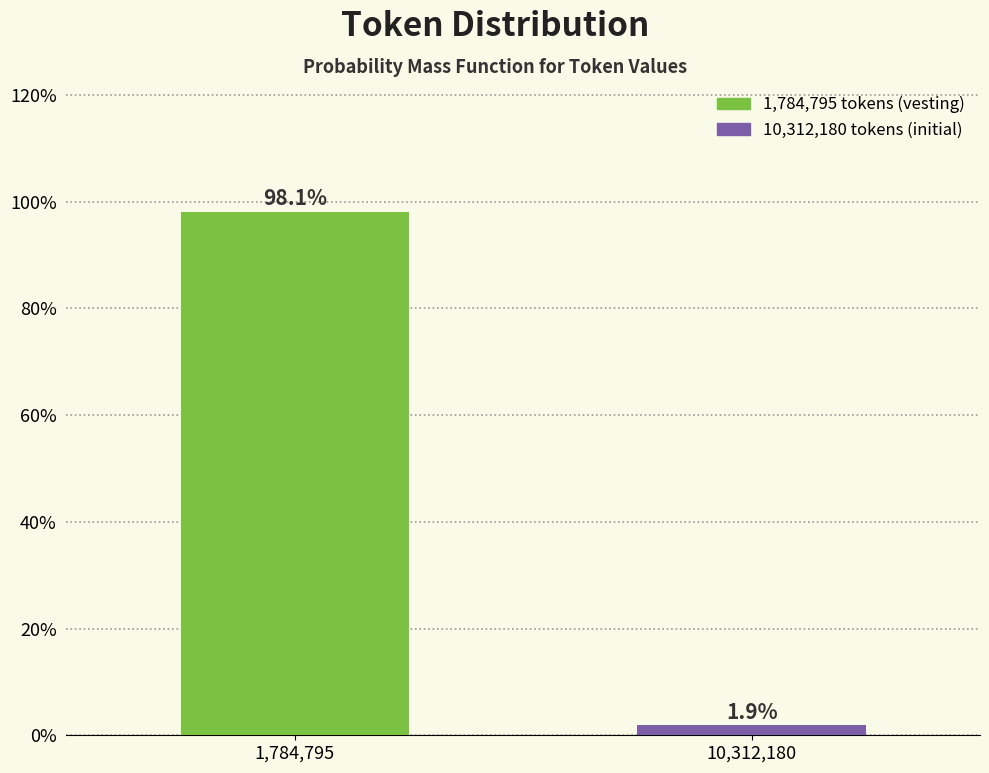

Reading right to left, extract all data points from this chart.

10,312,180=1.9	1,784,795=98.1